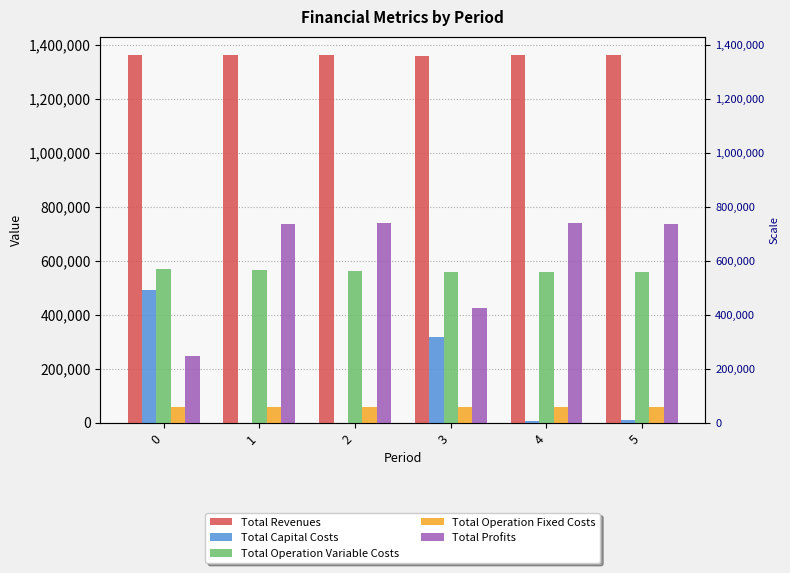

What is the total value across all series at 5?

2724107.2